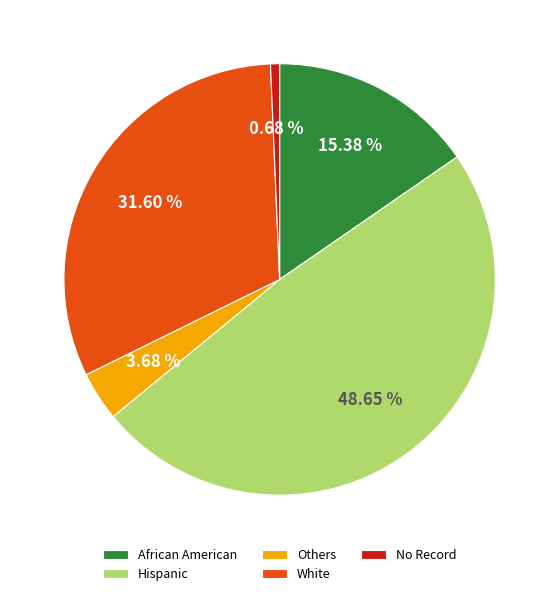

Rank the categories by value from lowest to highest.

No Record, Others, African American, White, Hispanic